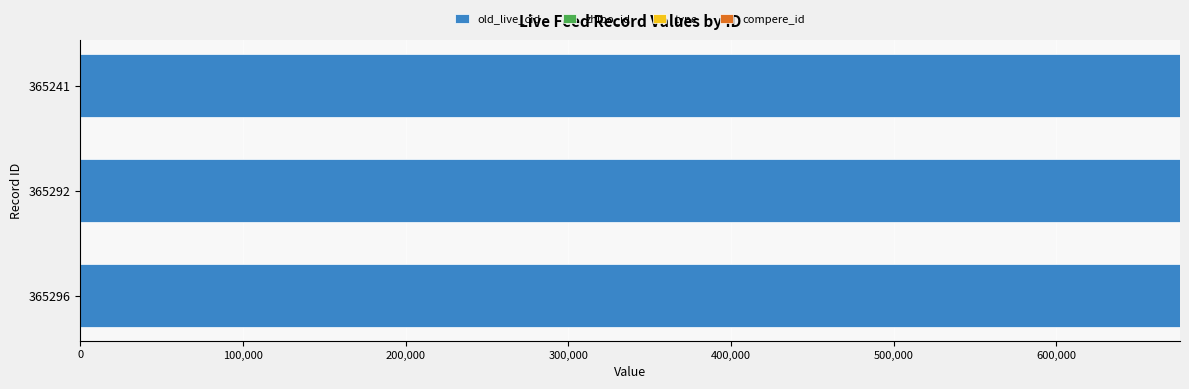

True or false: old_live_cid has a value of 364449 at 365296.

False